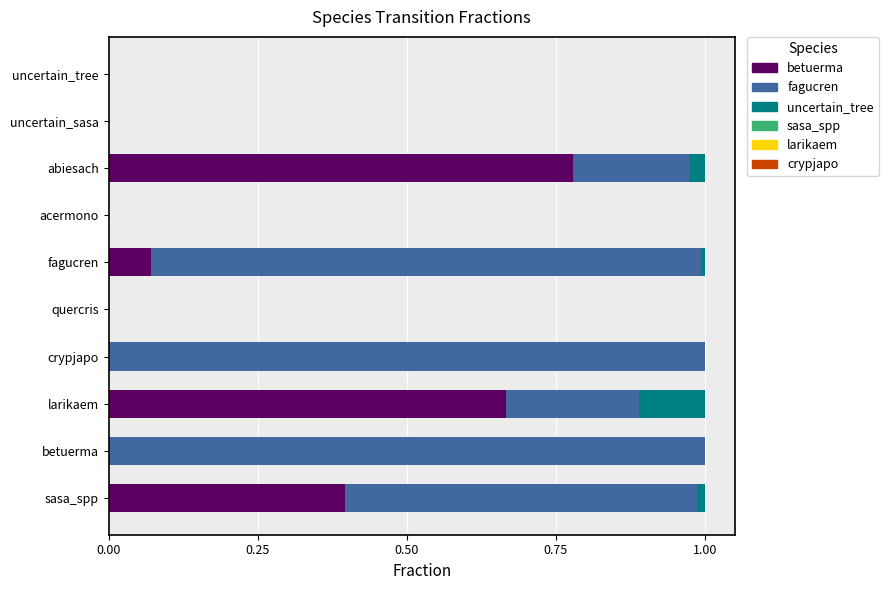

True or false: betuerma has a value of 0.4 at acermono.

False